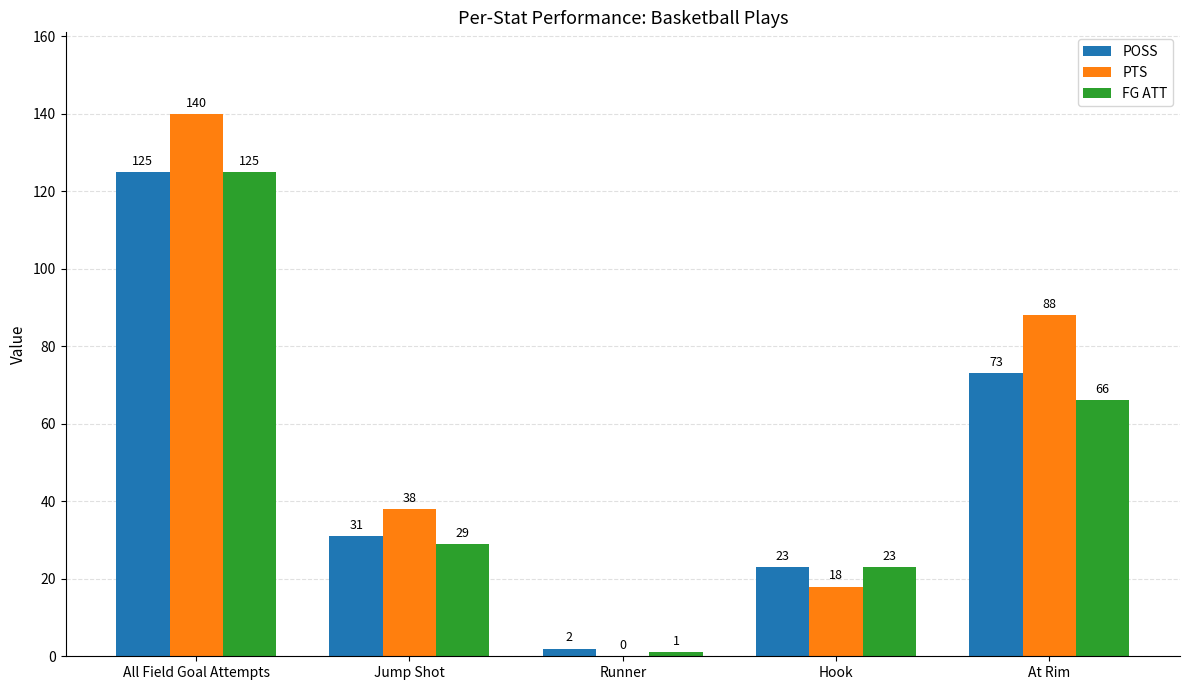

The POSS series shows 49 at Jump Shot. True or false?

False